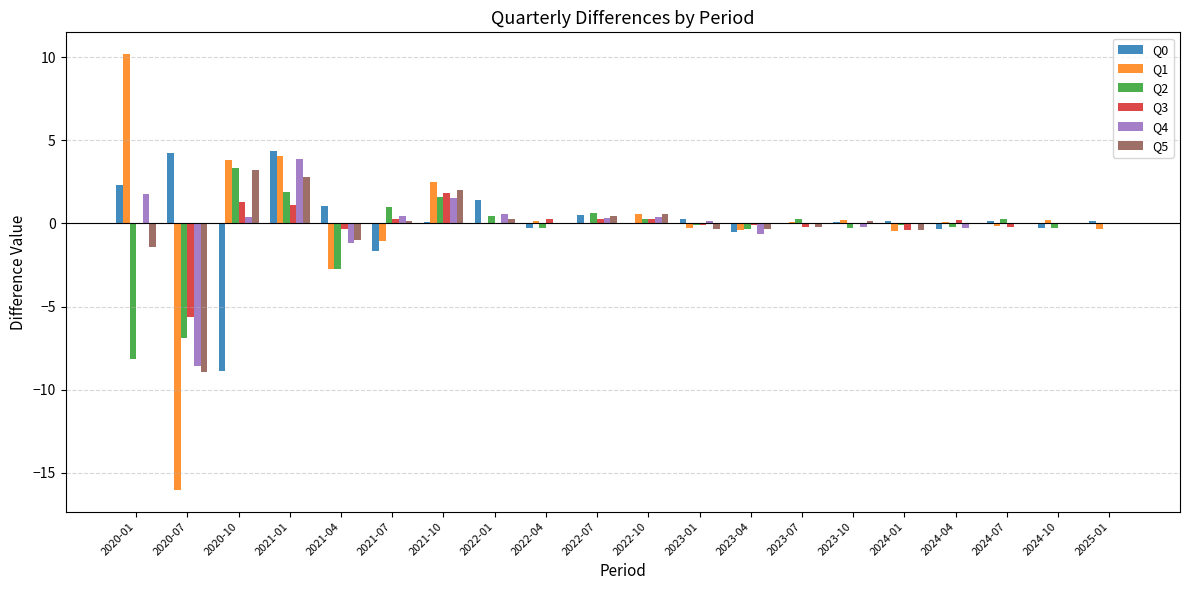

At which category is the sum across all series the highest?

2021-01